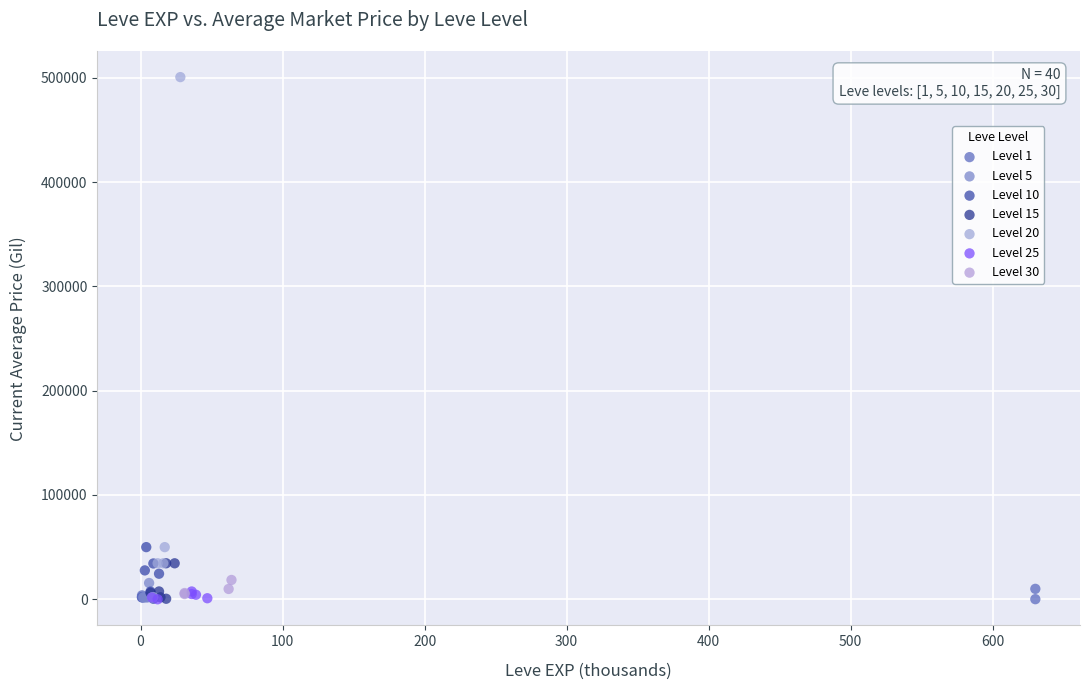

Which series has the largest Y range (max minus min)?

Level 20